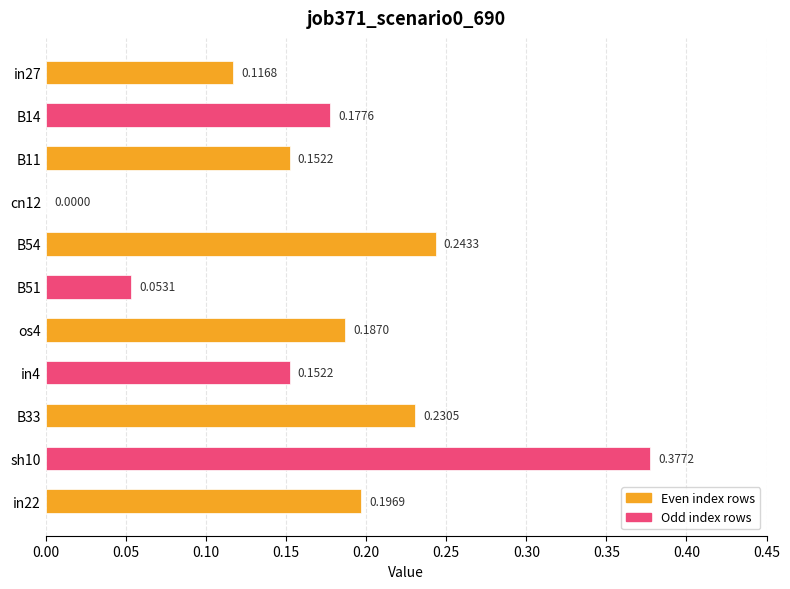

What is the change in value from in27 to B54?

+0.1